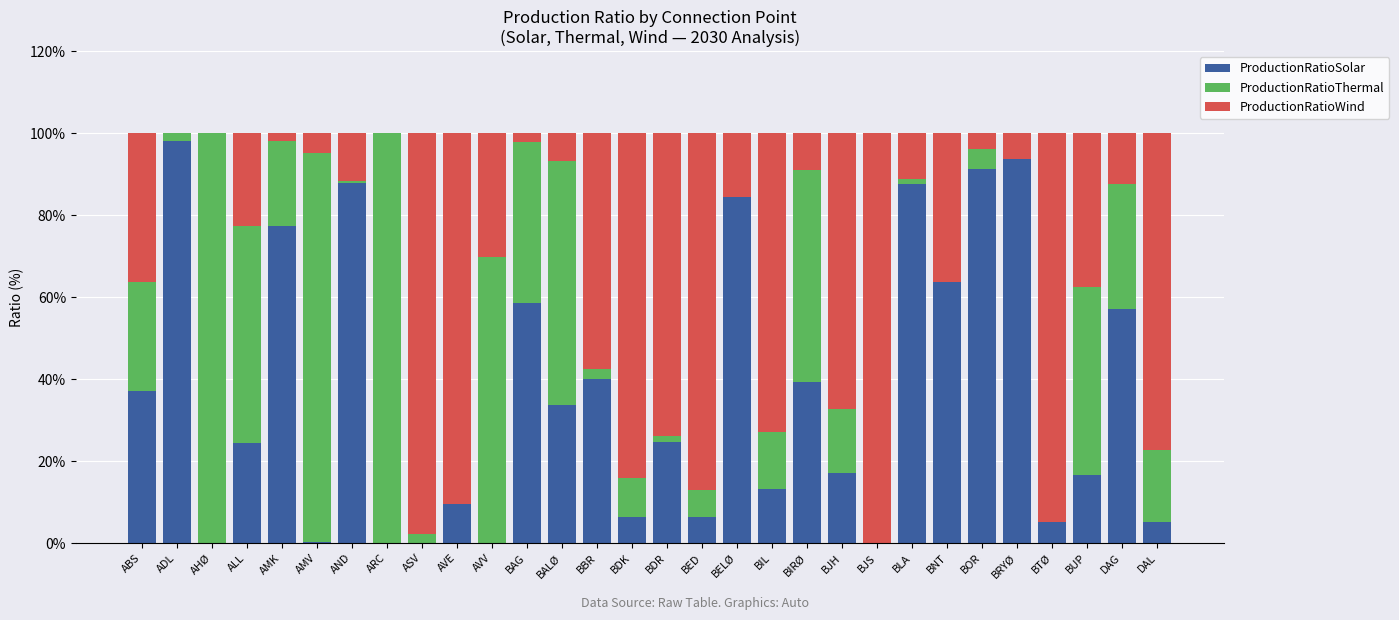

What is the sum of the ProductionRatioSolar values at AVE and BDK?

15.9